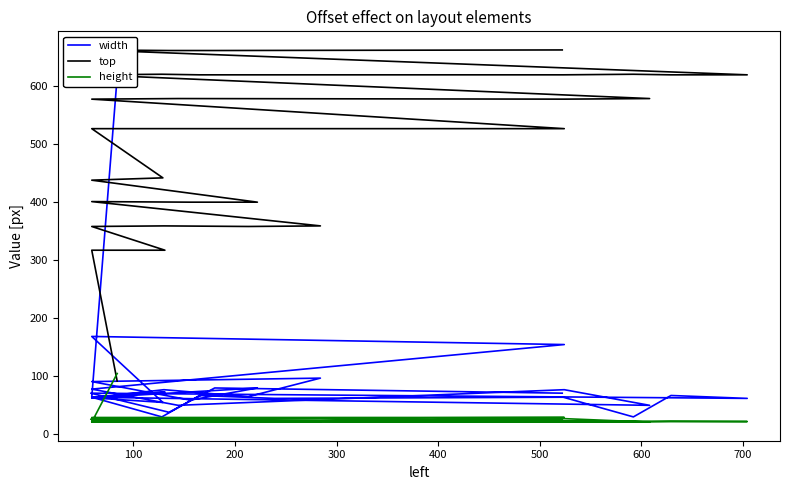

Is the value of top at 28 greater than the value of height at 27?

Yes